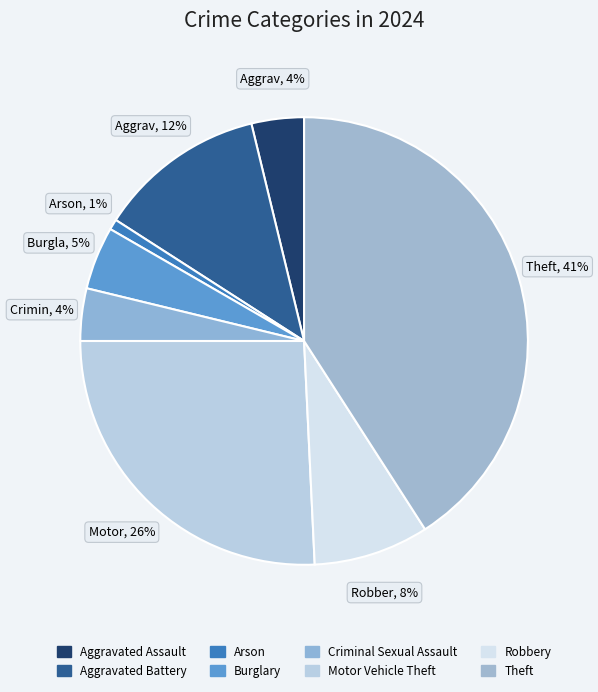

Between Robbery and Burglary, which is larger?

Robbery